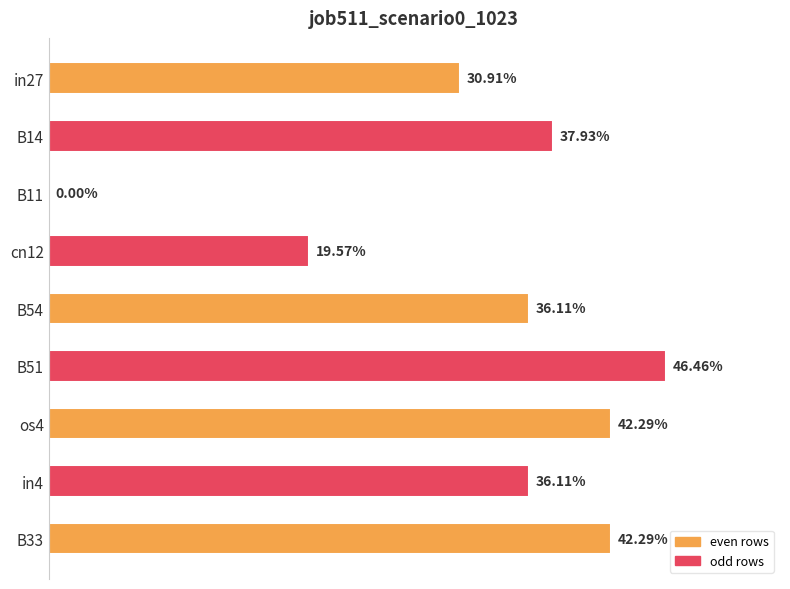

Are the bars horizontal?

Yes